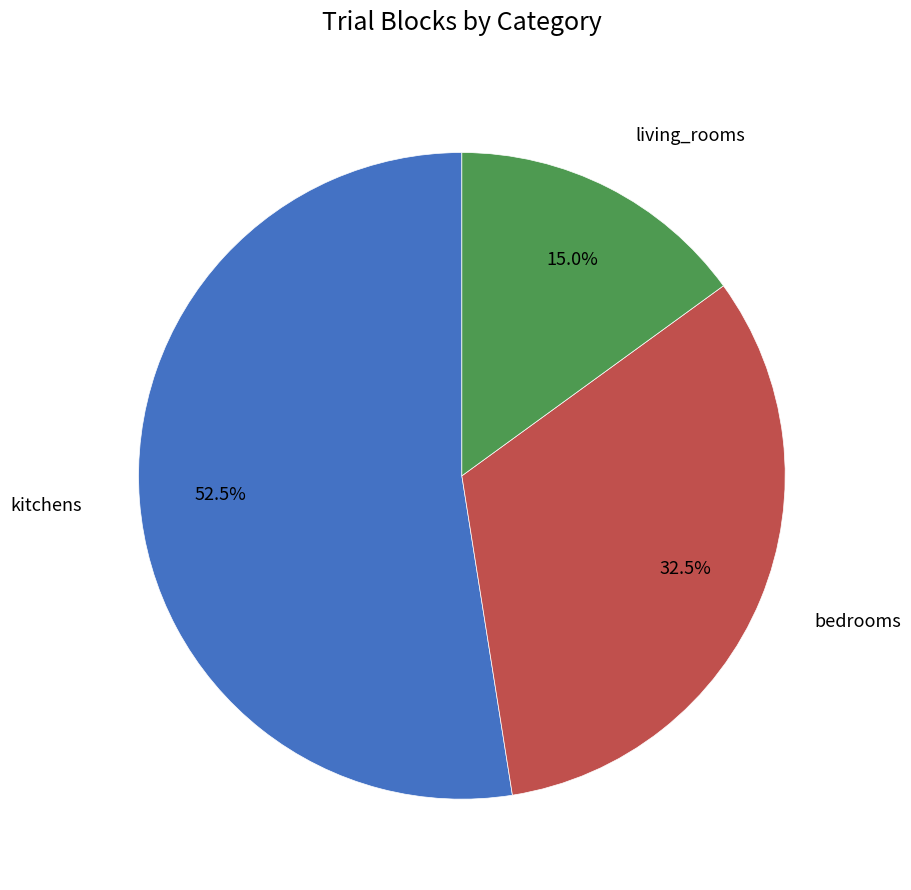

What is the smallest slice in the pie chart?

living_rooms